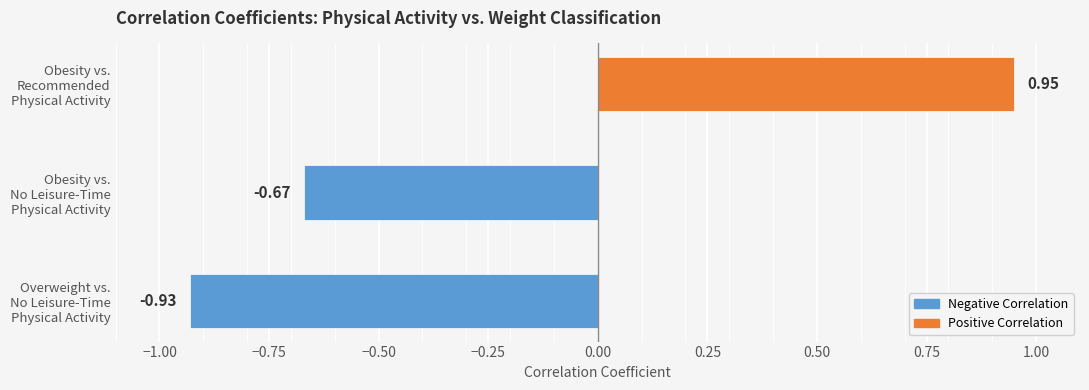

How many values are above zero?

1